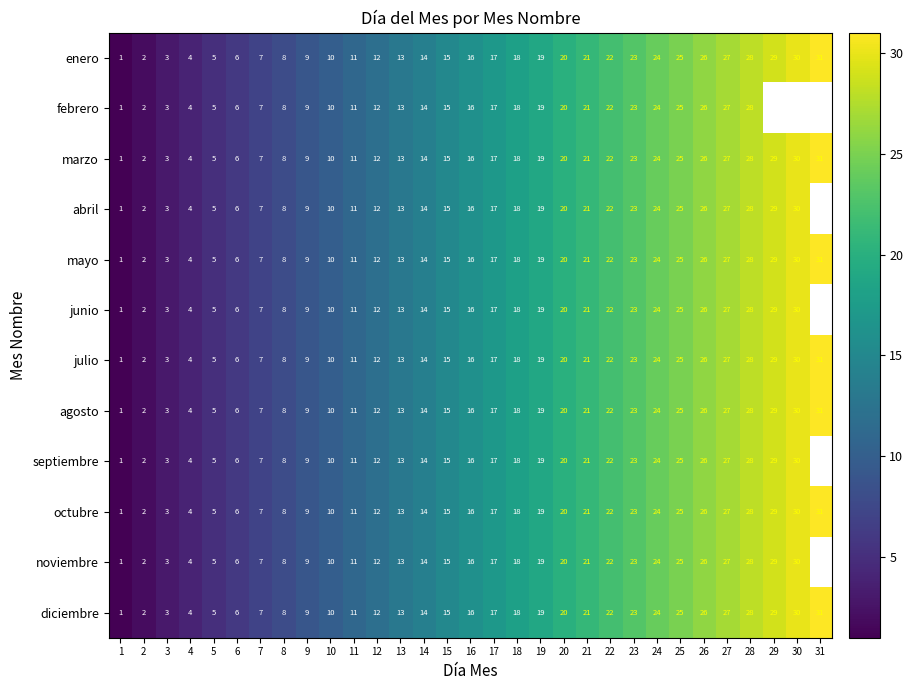

What is the difference between the noviembre values at 7 and 12?

5